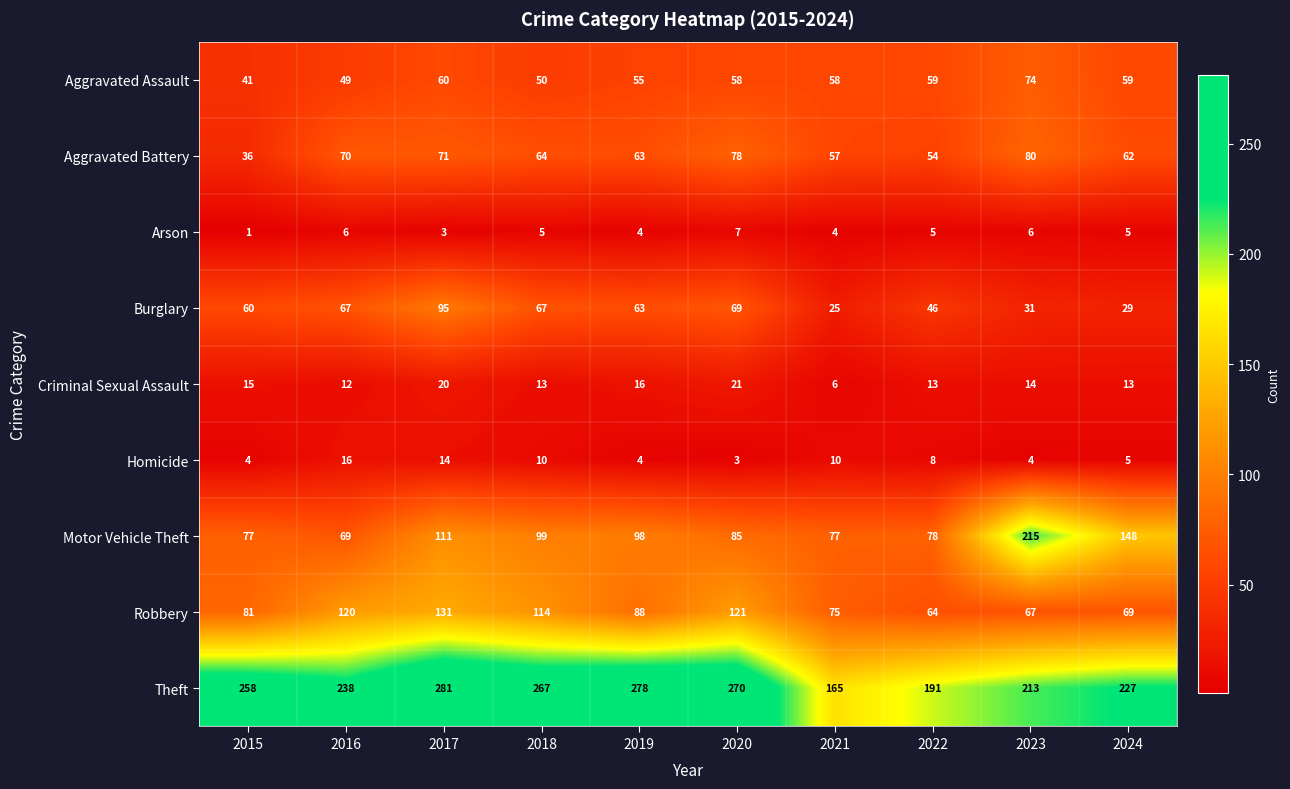

The value of Criminal Sexual Assault at 2019 is 25. True or false?

False